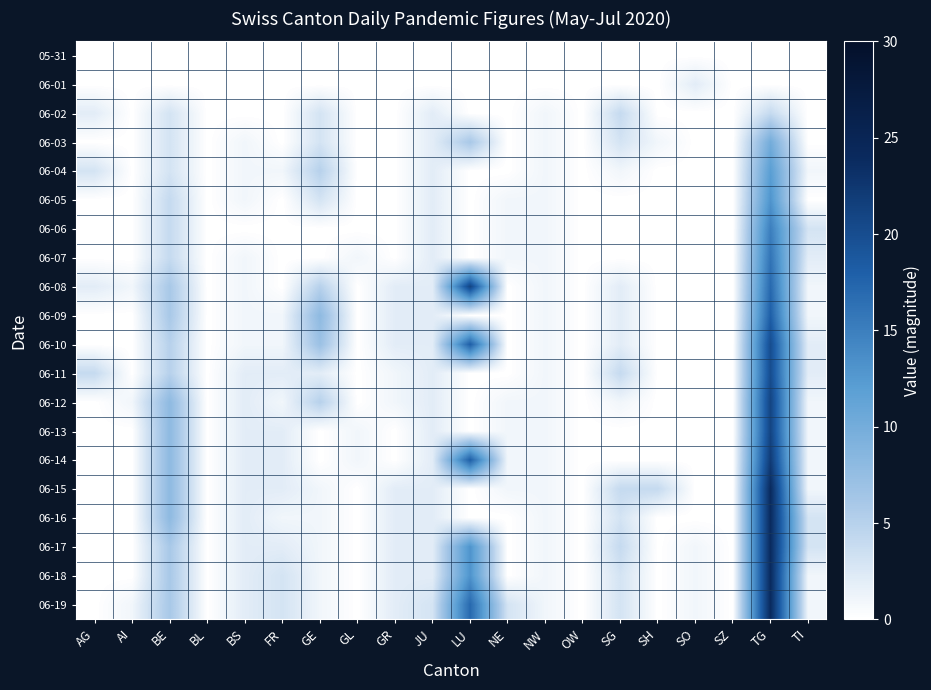

How many data points does each series have?

20